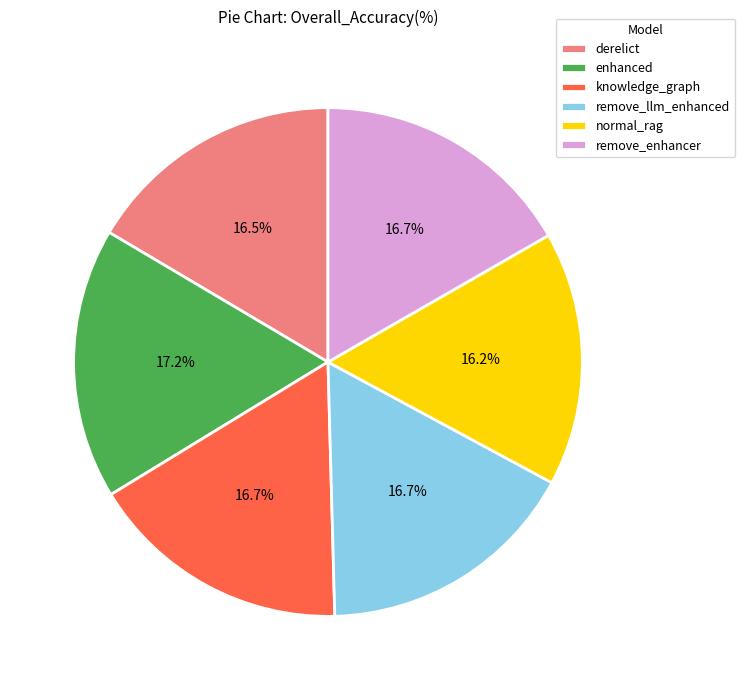

What percentage is the normal_rag slice, to the nearest percent?

16%